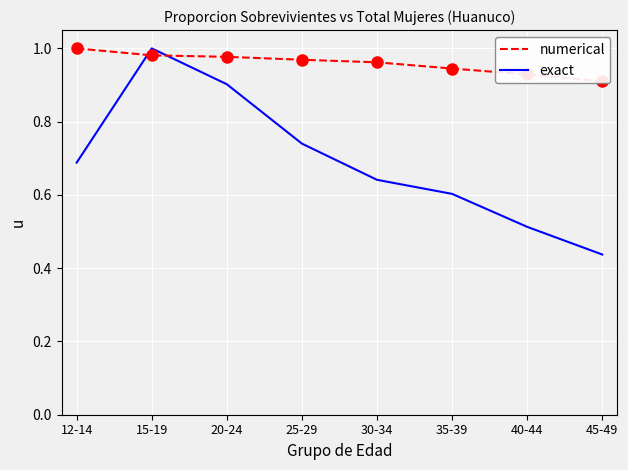

Between which two adjacent categories do exact and numerical first intersect?

12-14 and 15-19